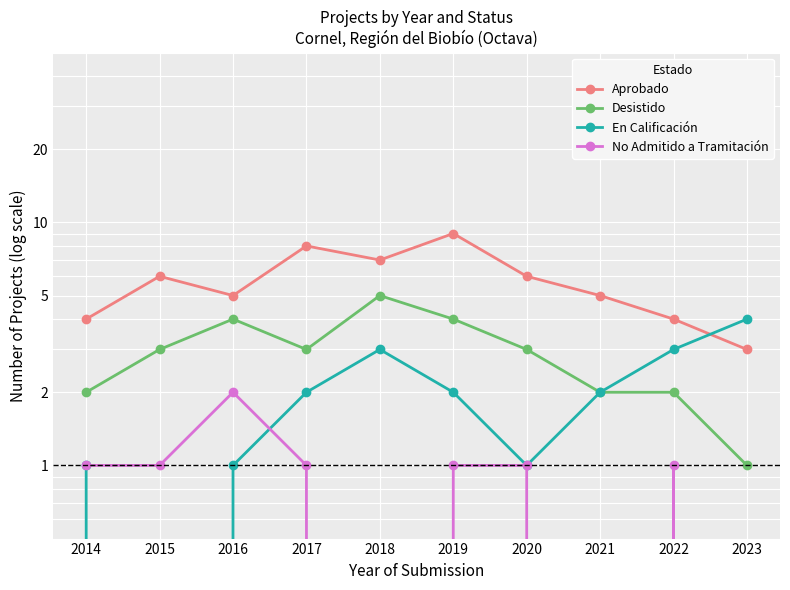

True or false: Aprobado has more than 1 interior local peaks.

True